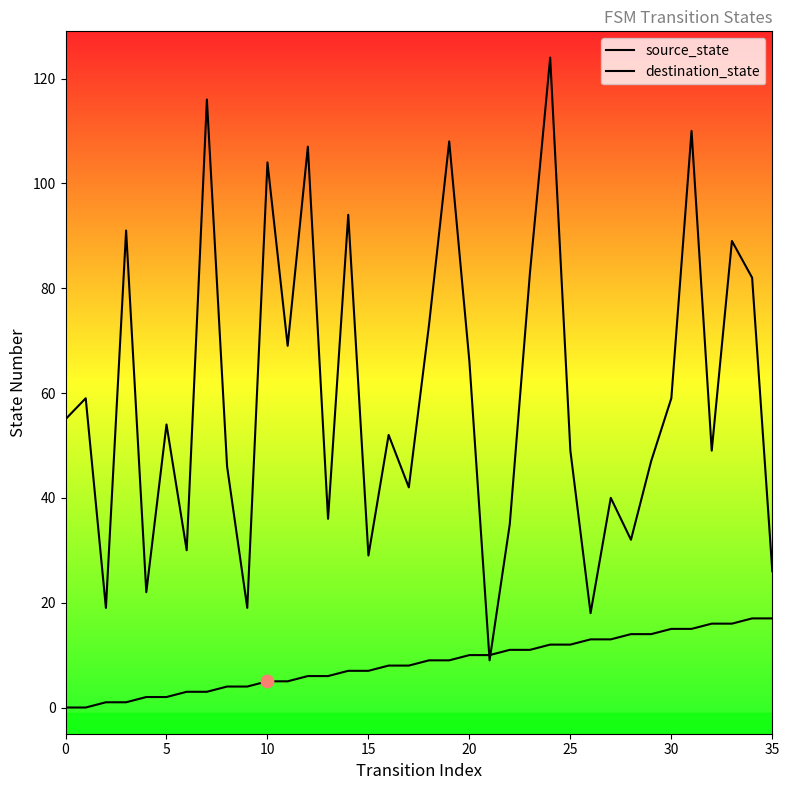

At how many categories does at least one series exceed 22?

31